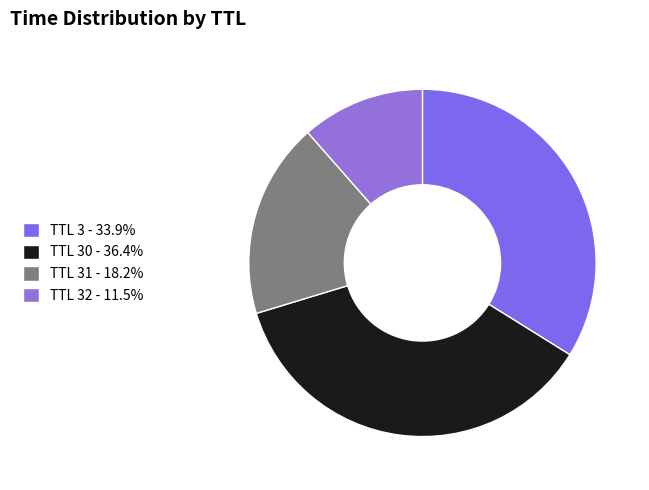

Is there a majority slice in this chart?

No